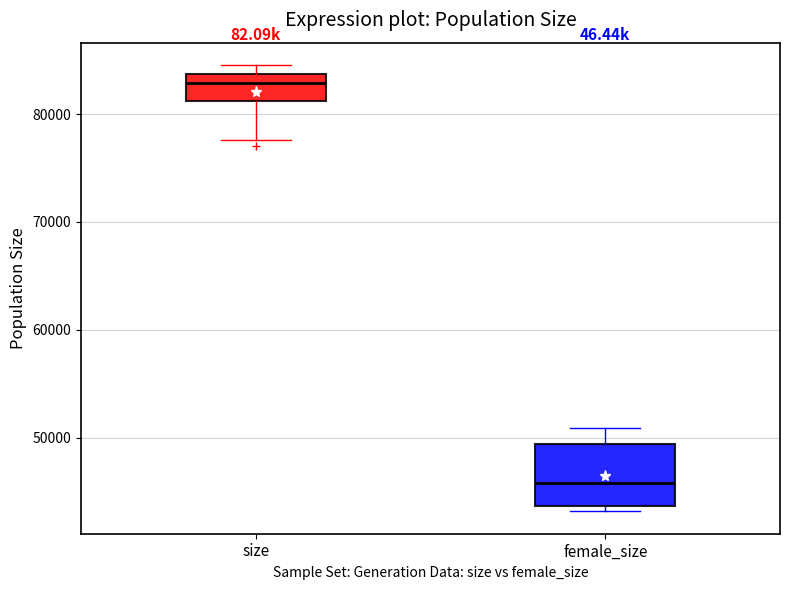

Reading left to right, read every box against the y-axis: the position of its median line, the range the box covers, and the ends of its whiskers. The values are not printed on the chart, so give them approximately, as read against the axis.

size: median 83000, box 81000 to 84000, whiskers 78000 to 85000
female_size: median 46000, box 44000 to 49000, whiskers 43000 to 51000